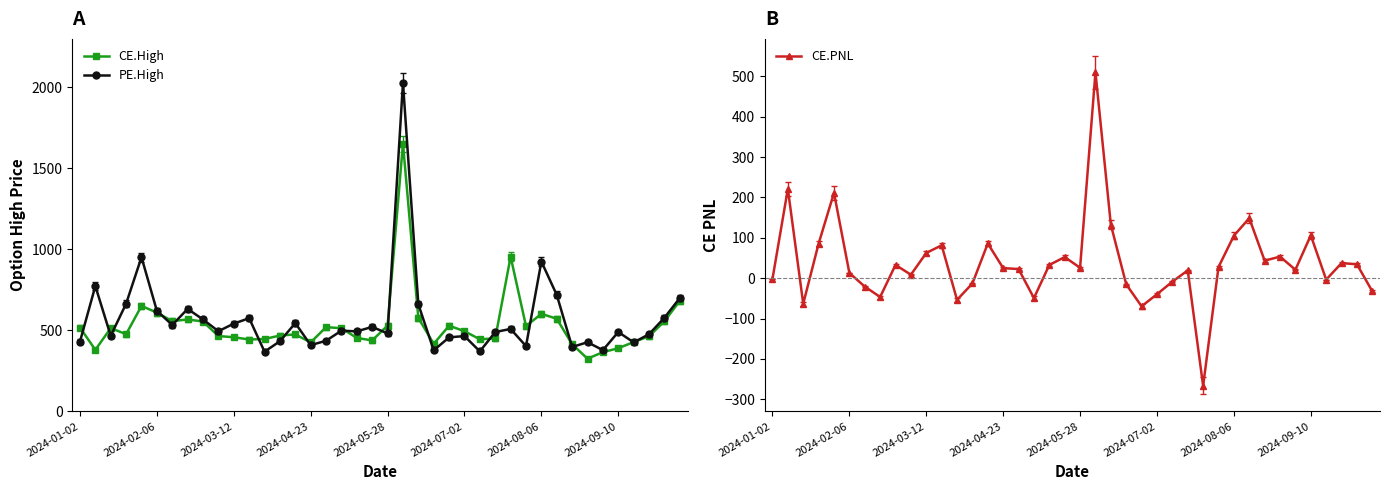

Count the number of data series in this chart.

3